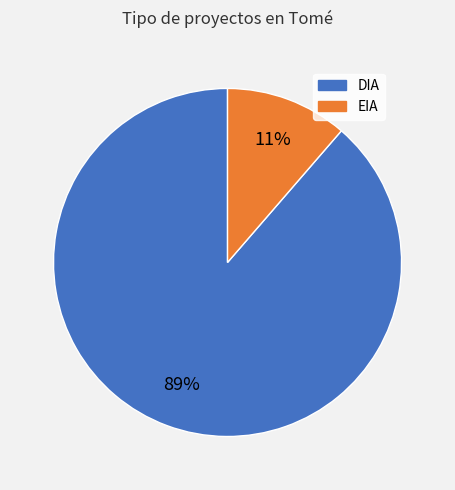

Count the number of slices in the pie.

2